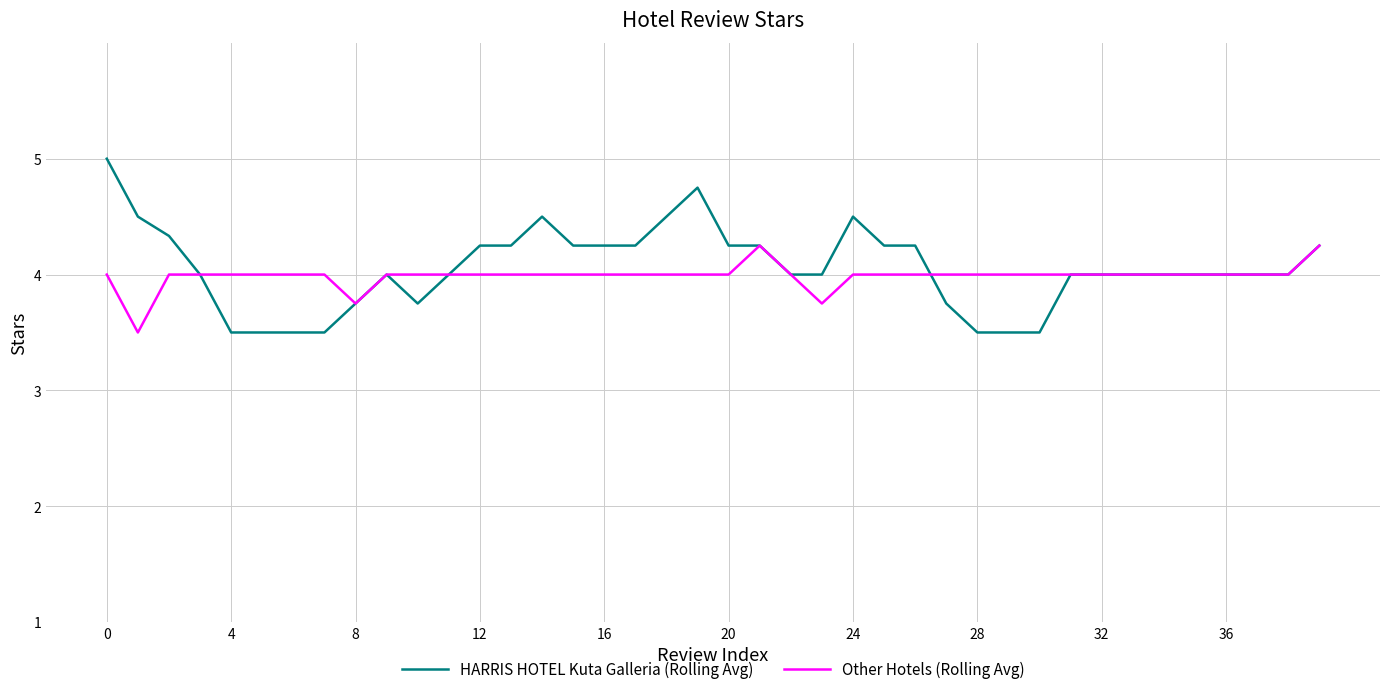

Which series has the largest range (max minus min)?

HARRIS HOTEL Kuta Galleria (Rolling Avg)